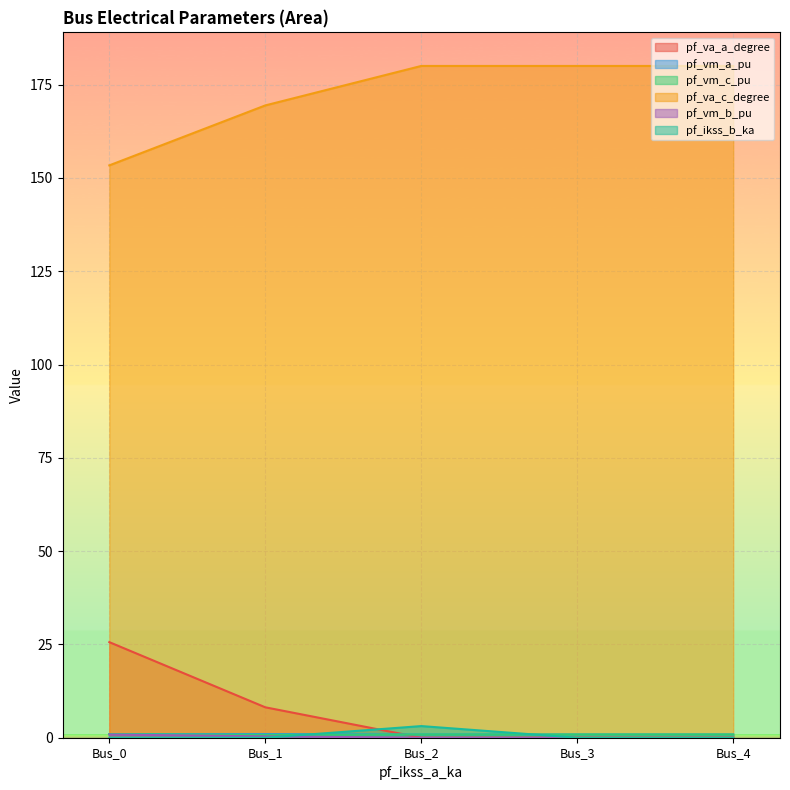

At Bus_0, list the series in order from smallest to largest.

pf_ikss_b_ka, pf_vm_b_pu, pf_vm_c_pu, pf_vm_a_pu, pf_va_a_degree, pf_va_c_degree